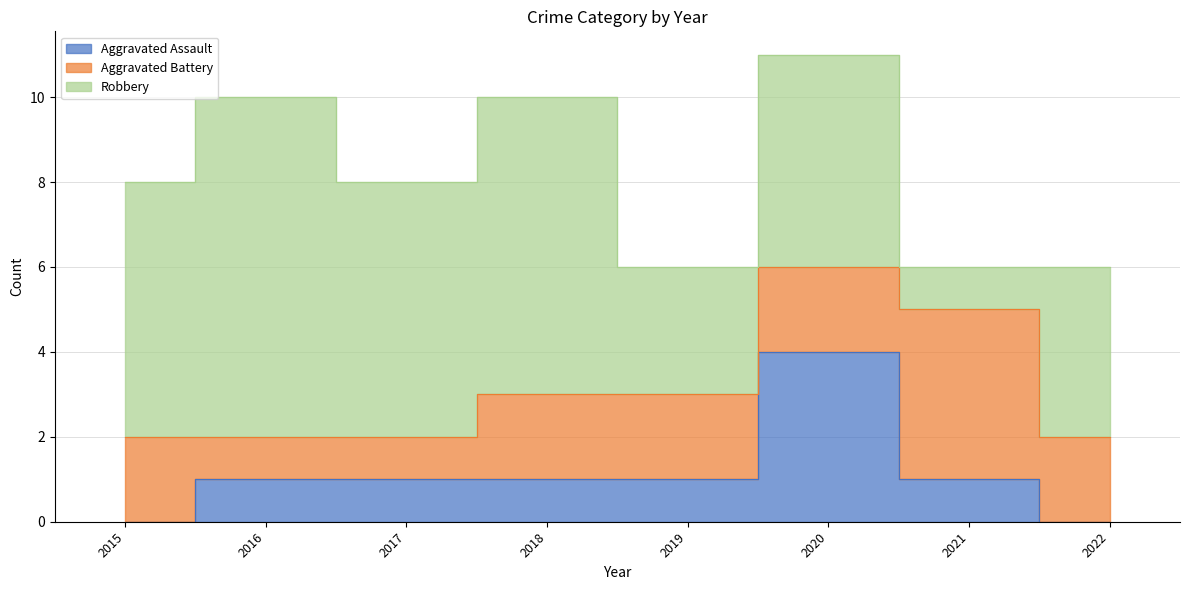

Between 2022 and 2021, which is larger?

2021